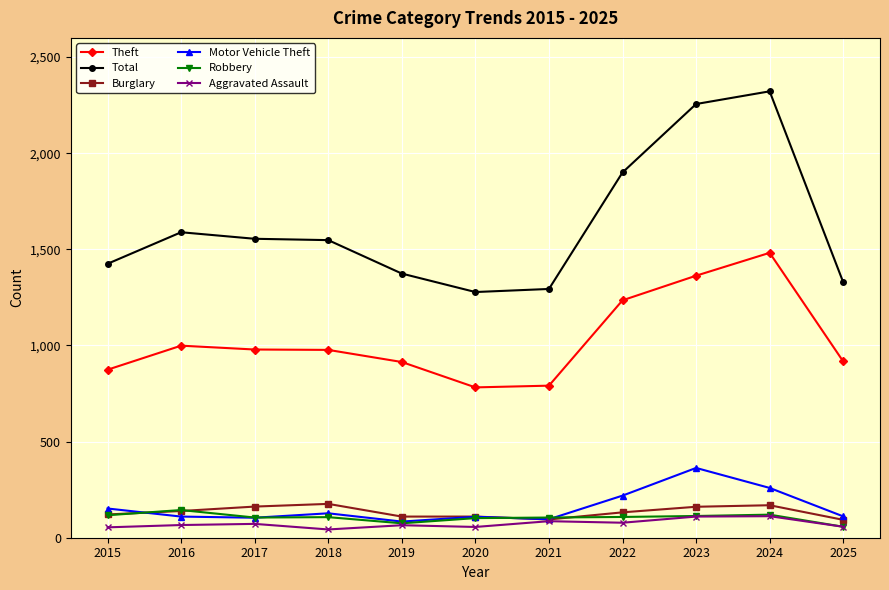

How many series are shown in this chart?

6